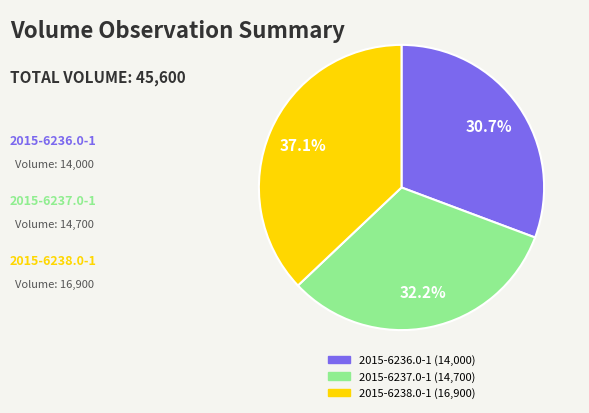

How many segments does this pie chart have?

3